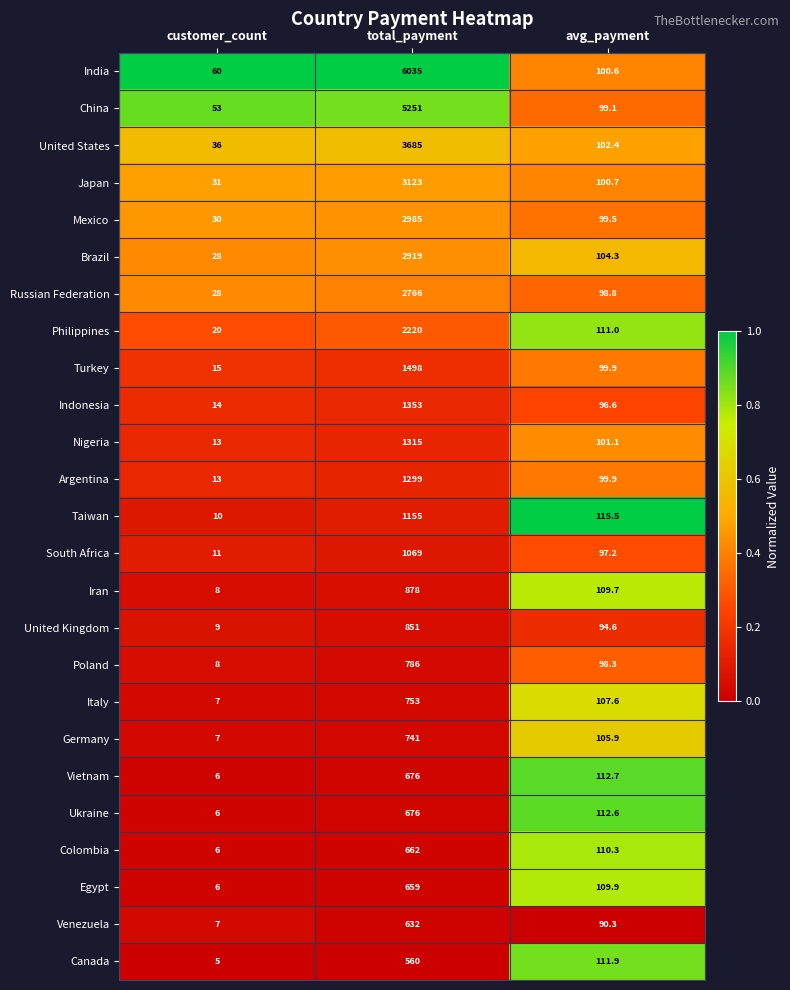

Is it true that Poland equals 786.0 at total_payment?

True